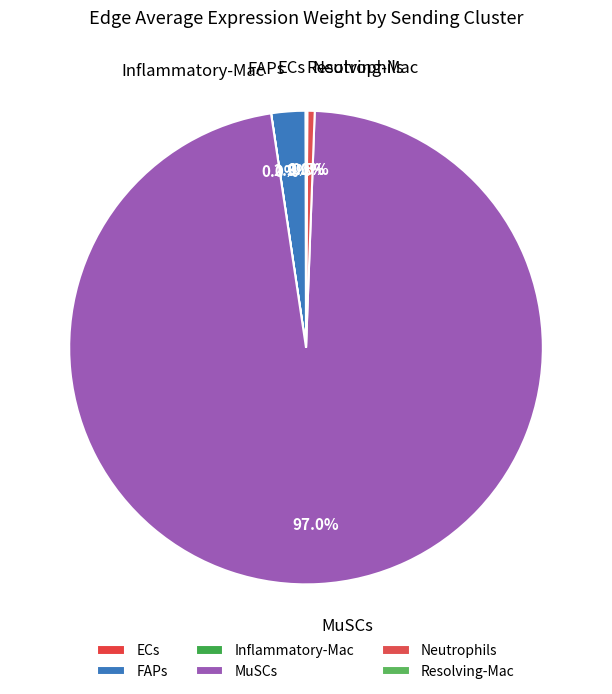

Does any single category account for the majority?

Yes